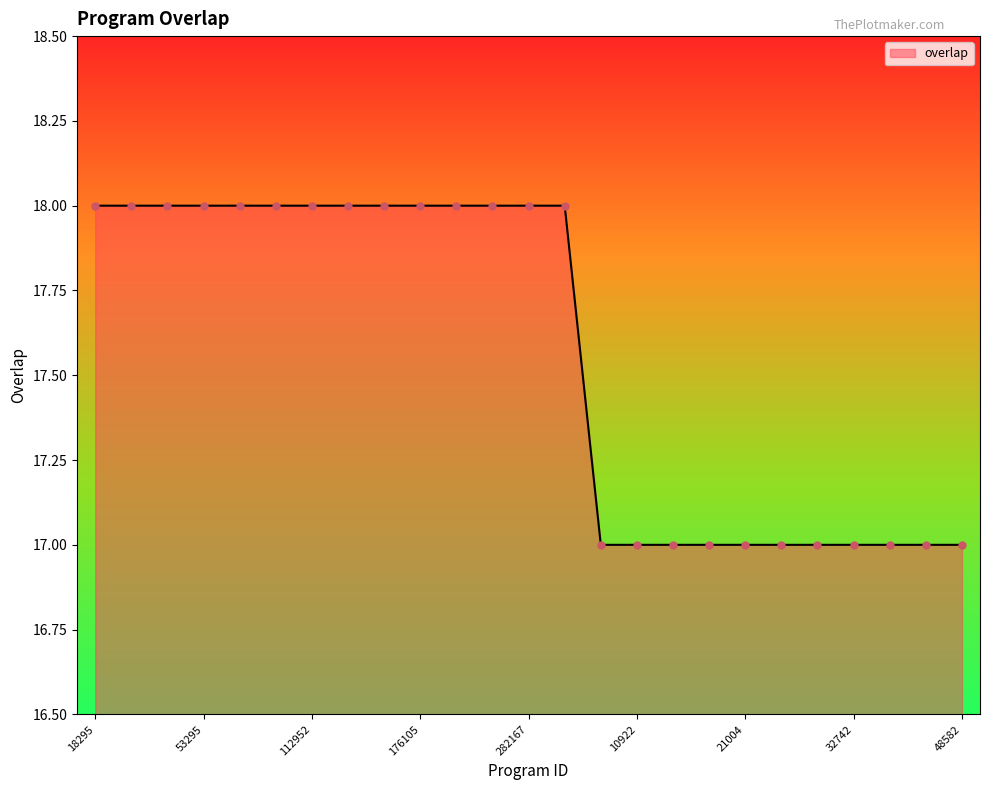

What is the minimum value shown in the chart?

17